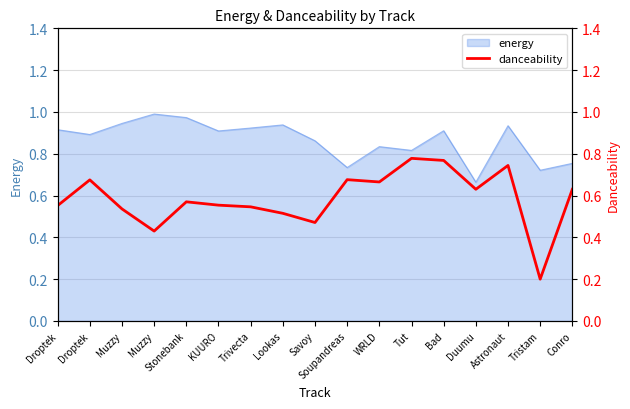

What is the difference between the second highest and second lowest values?

0.3